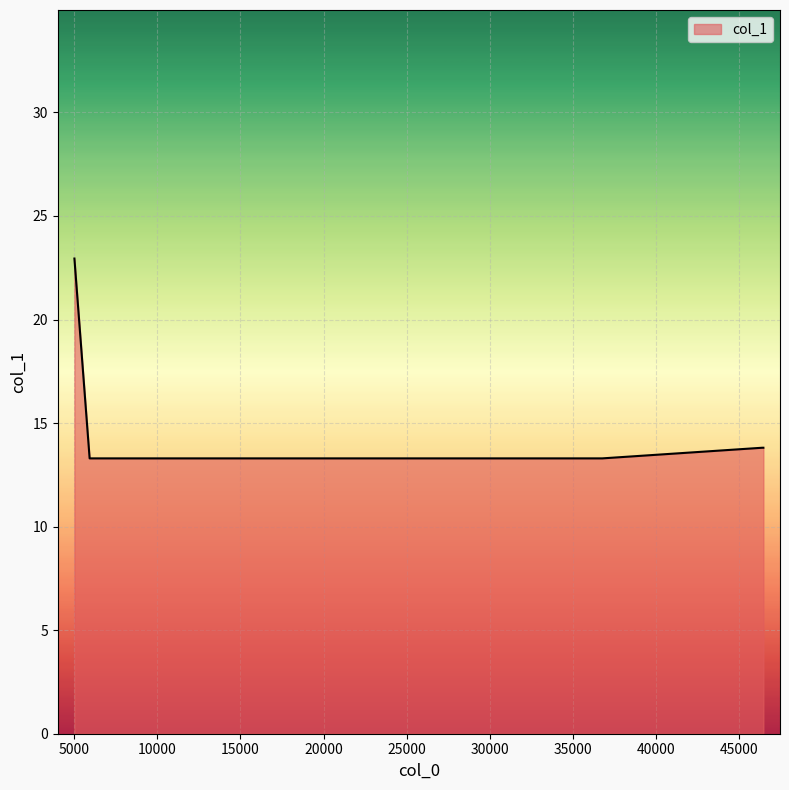

What is the maximum value shown in the chart?

22.9